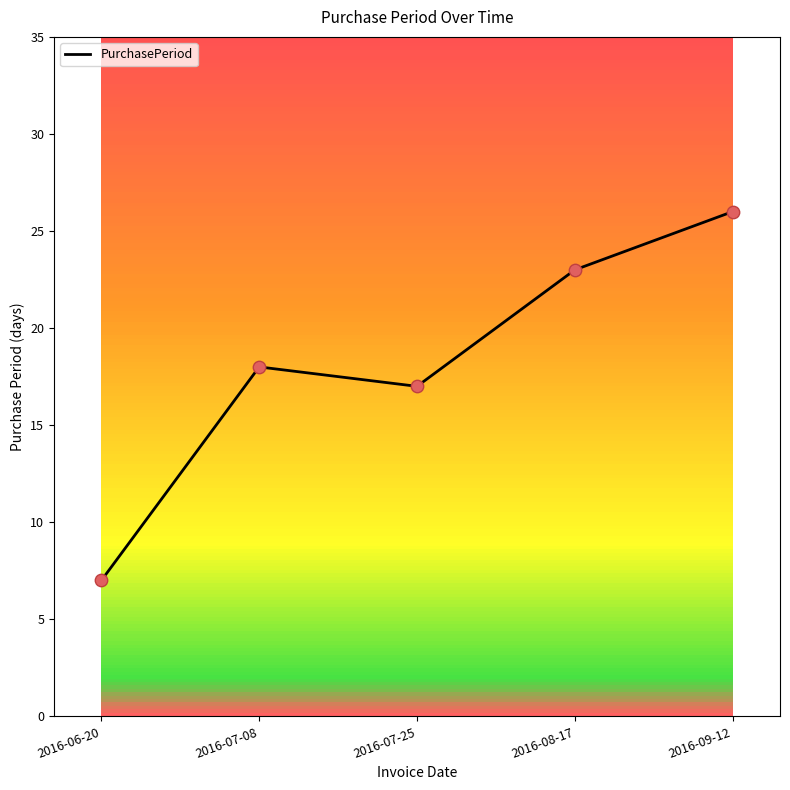

What is the change in value from 2016-07-08 to 2016-09-12?

+8